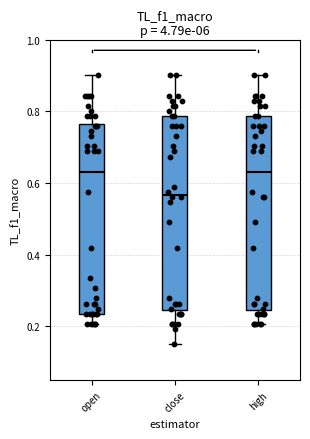

Where does the median line of the box for open sit on the y-axis? The values are not printed on the chart, so give them approximately, as read against the axis.

0.64